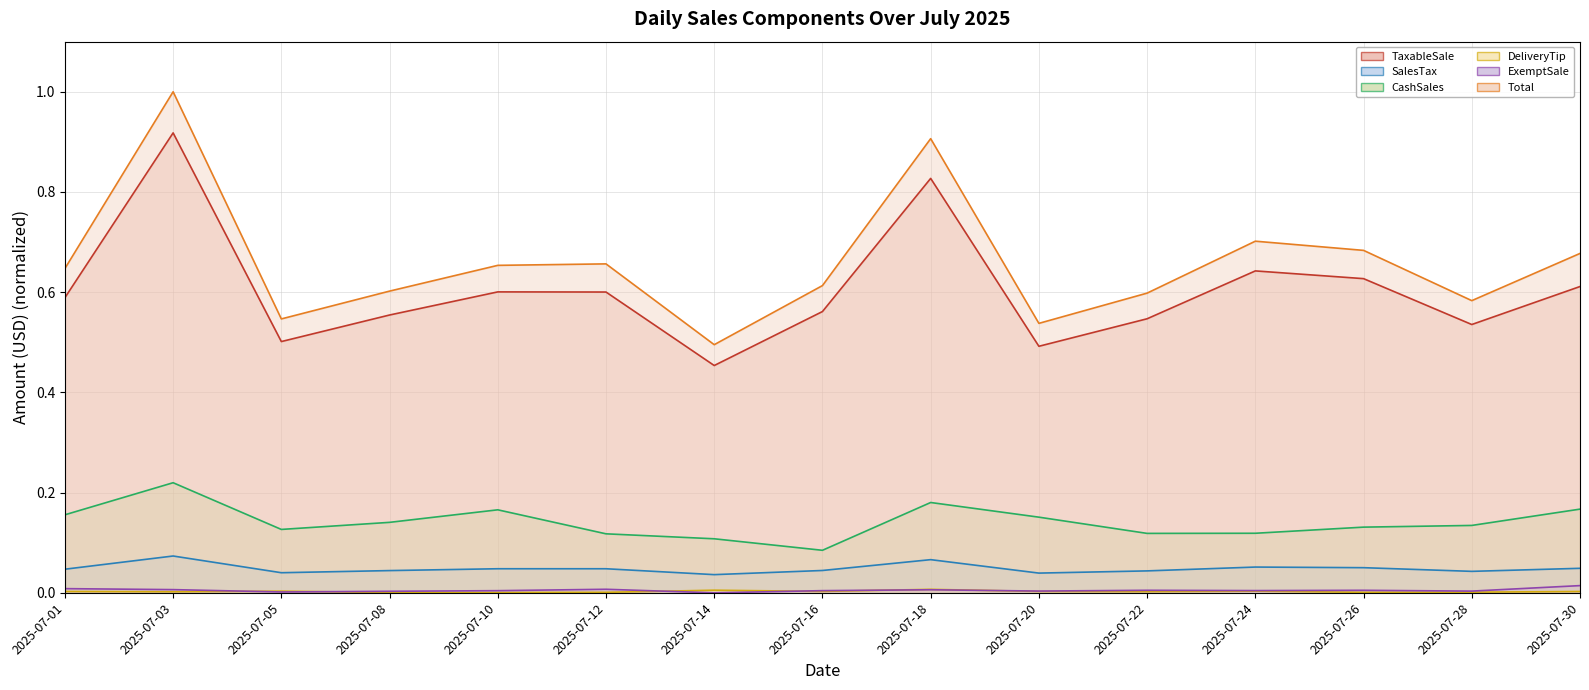

How many series are shown in this chart?

6